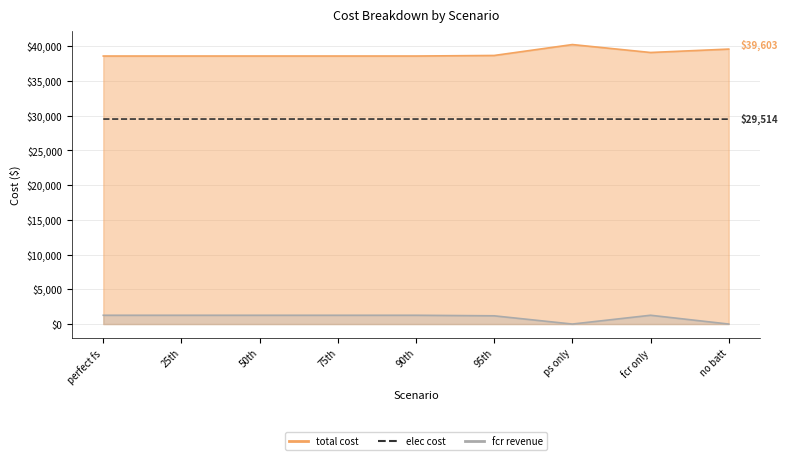

How many lines are shown in the chart?

1